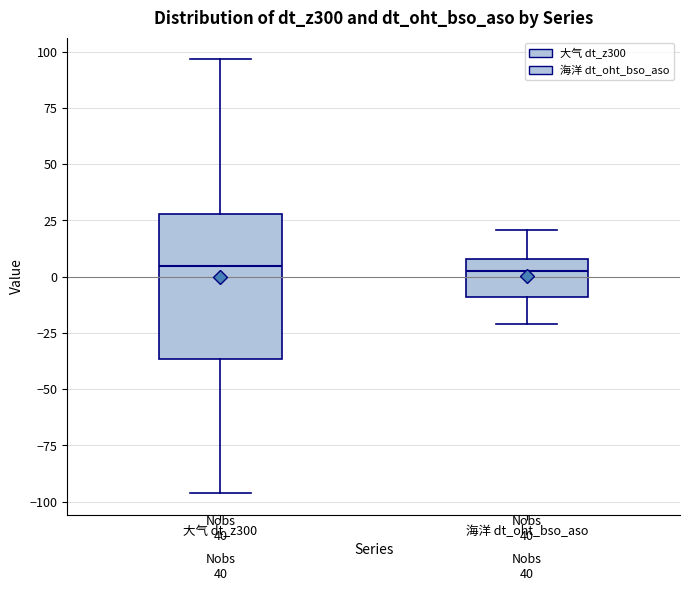

Where is the lower edge of the box for 大气 dt_z300 on the y-axis? The values are not printed on the chart, so give them approximately, as read against the axis.

-35